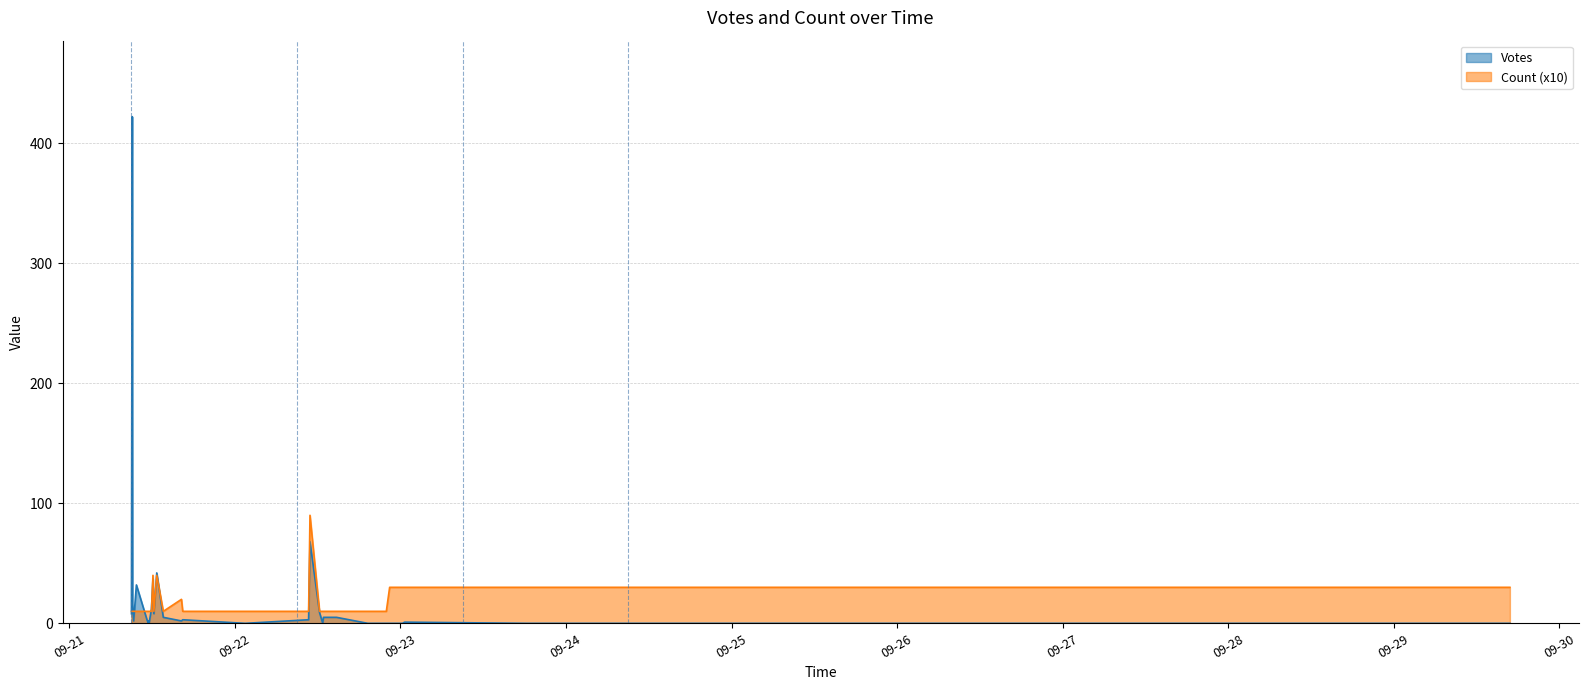

In Count, how many points are higher than both neighbors (excluding endpoints)?

4